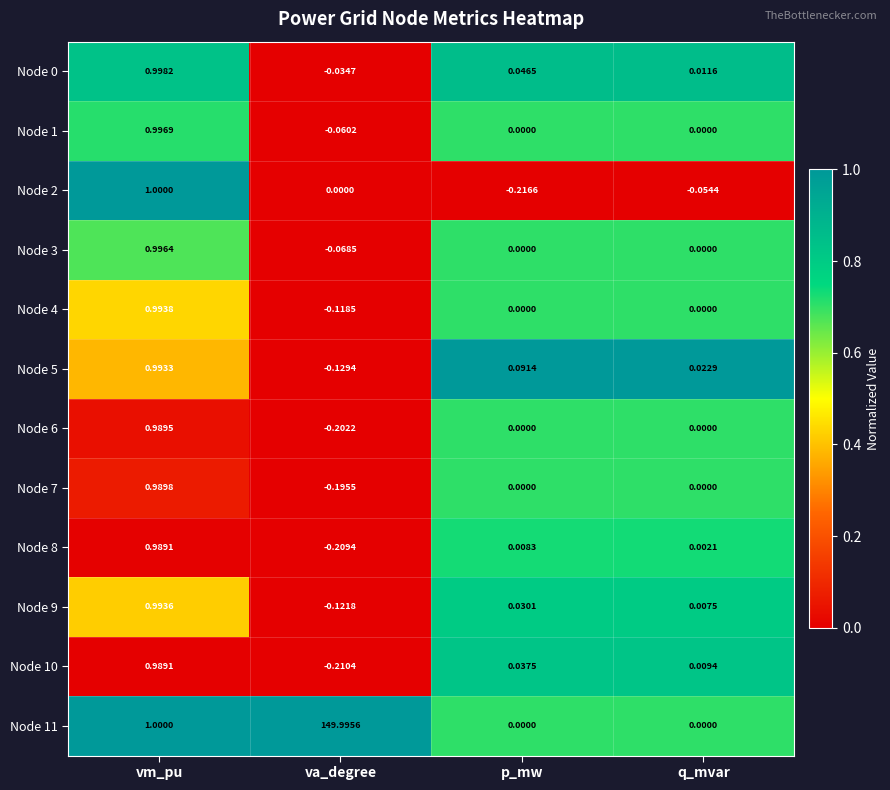

Is the value of Node 8 at p_mw greater than the value of Node 5 at vm_pu?

No